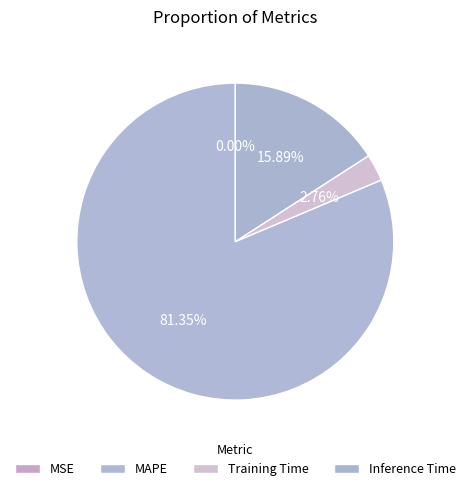

To the nearest percent, what portion does Training Time represent?

3%